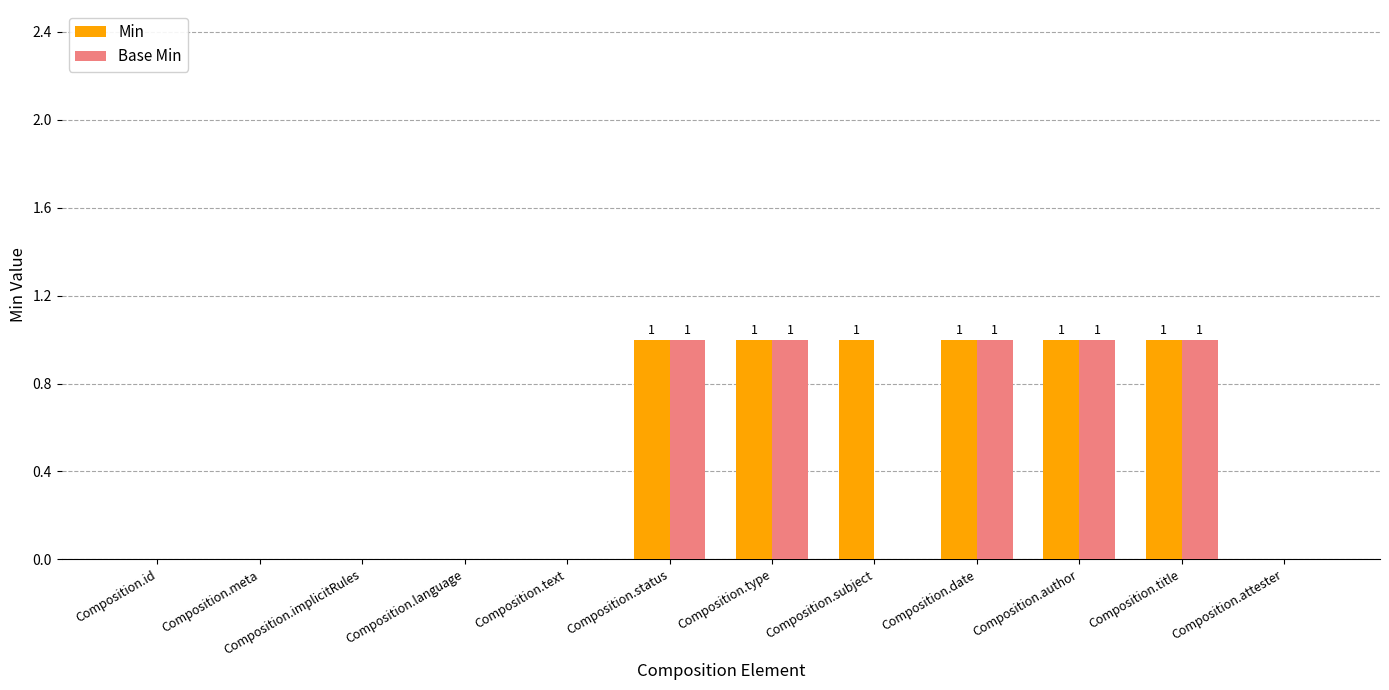

Reading right to left, what are all the values shown in this chart?

Min: 0	1	1	1	1	1	1	0	0	0	0	0
Base Min: 0	1	1	1	0	1	1	0	0	0	0	0